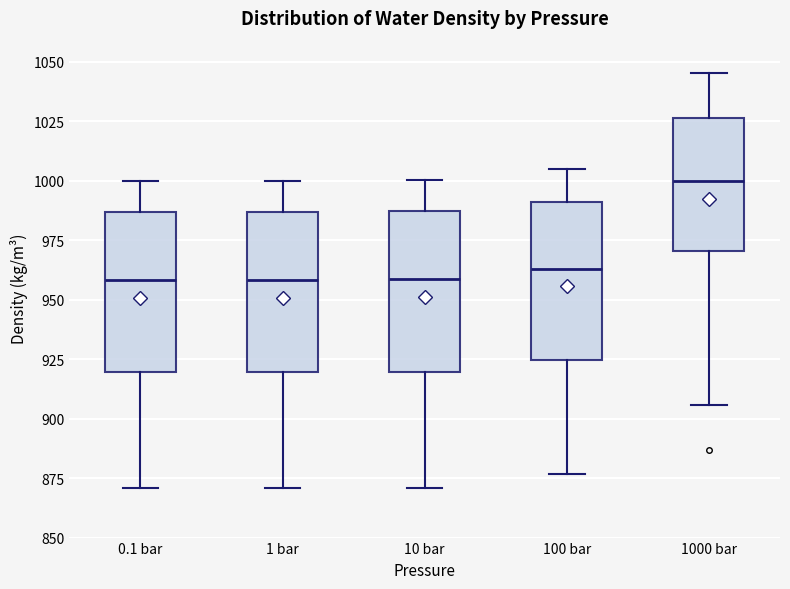

Reading left to right, transcribe this box plot: for each box, give where its median line is, the range the box spans, and where its two whiskers end, as read against the y-axis. The values are not printed on the chart, so give them approximately, as read against the axis.

0.1 bar: median 960, box 920 to 985, whiskers 870 to 1000
1 bar: median 960, box 920 to 985, whiskers 870 to 1000
10 bar: median 960, box 920 to 985, whiskers 870 to 1000
100 bar: median 965, box 925 to 990, whiskers 875 to 1005
1000 bar: median 1000, box 970 to 1025, whiskers 905 to 1045